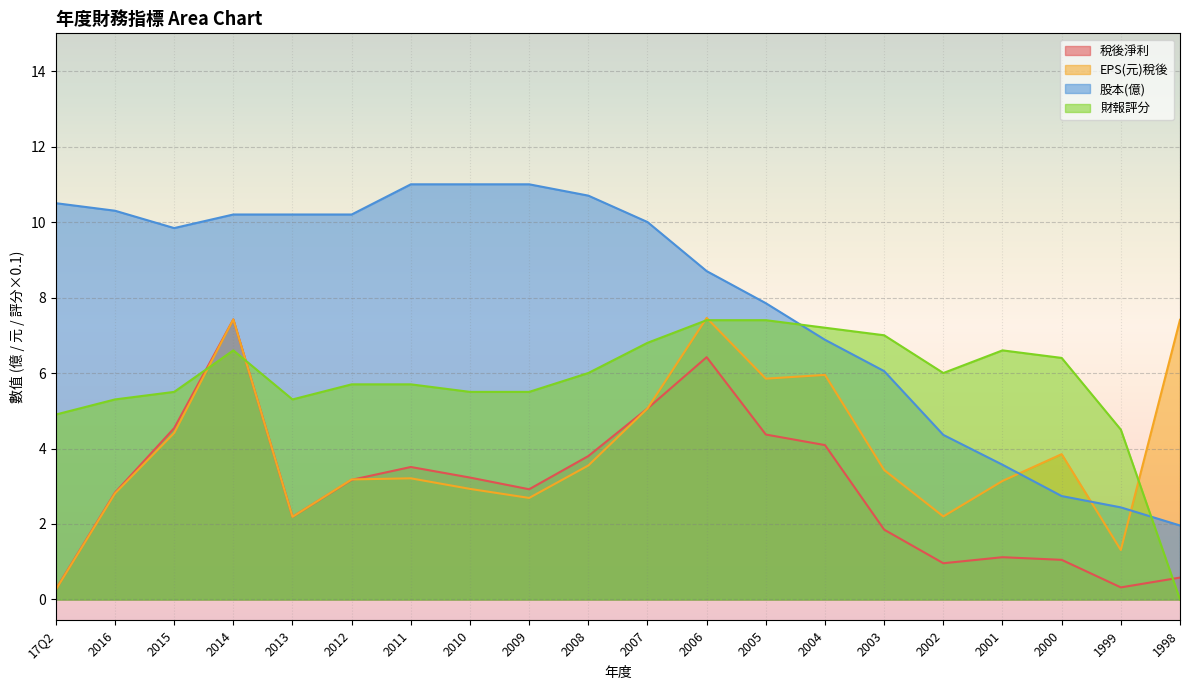

True or false: 財報評分 has a value of 11.7 at 2014.

False